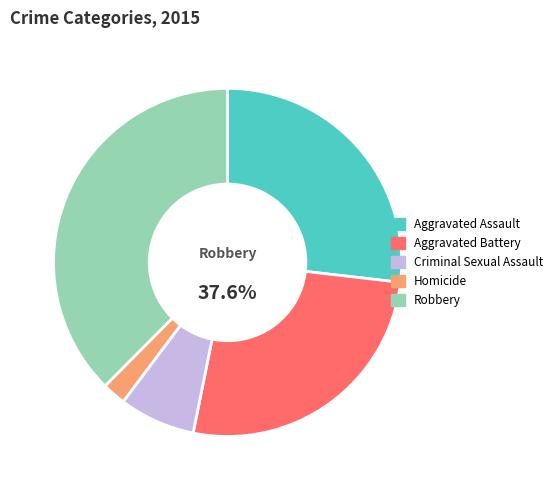

Which slice is the smallest?

Homicide